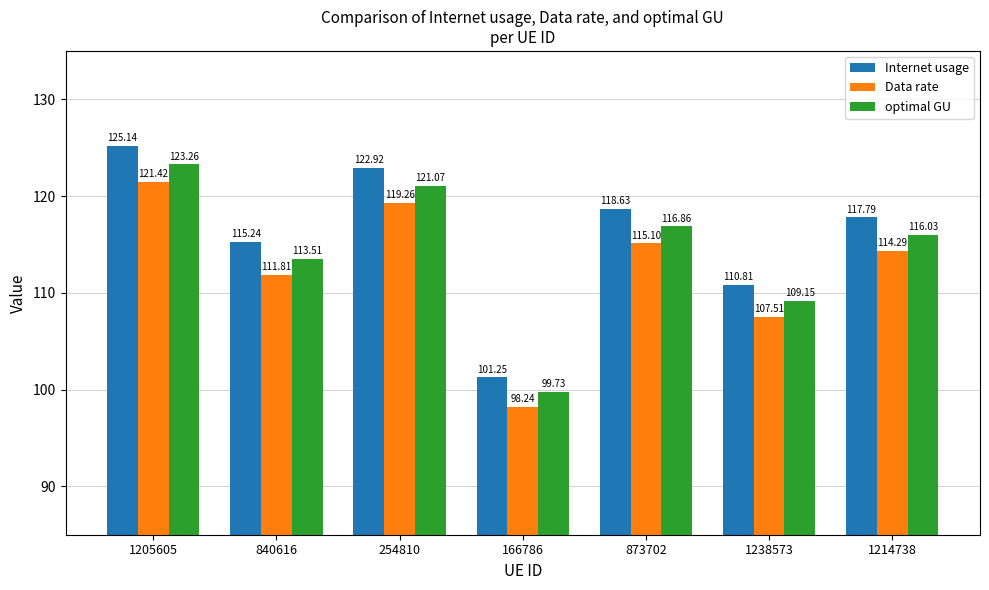

Rank the series by their average value, from lowest to highest.

Data rate, optimal GU, Internet usage